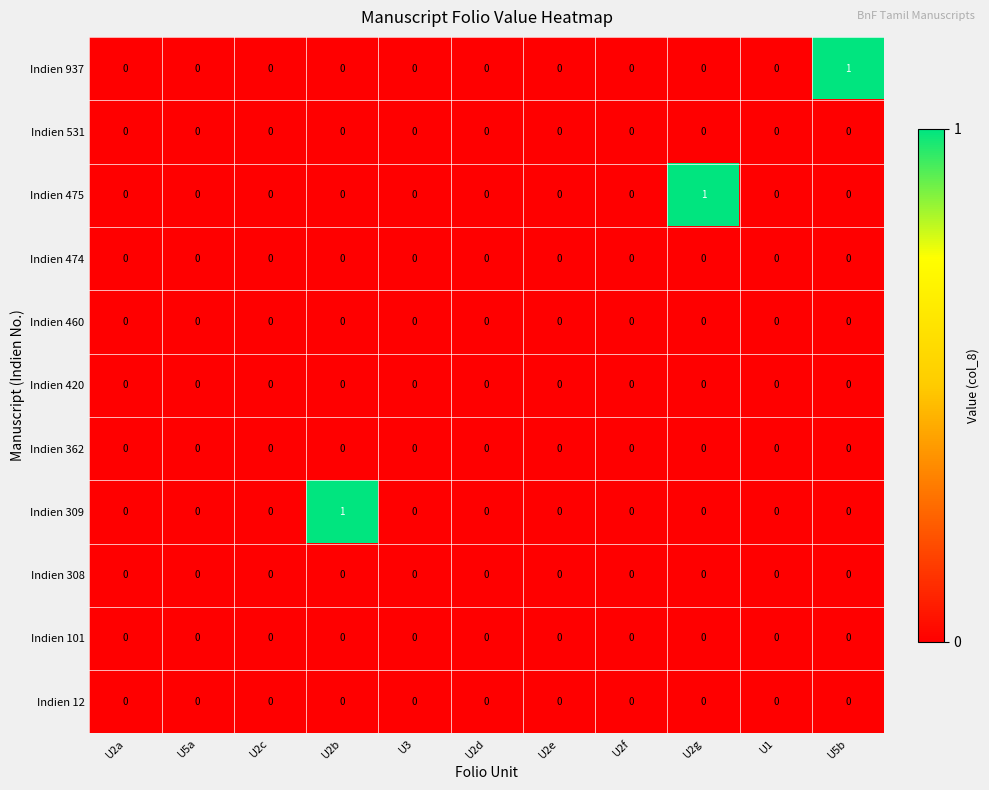

How many data points does each series have?

11